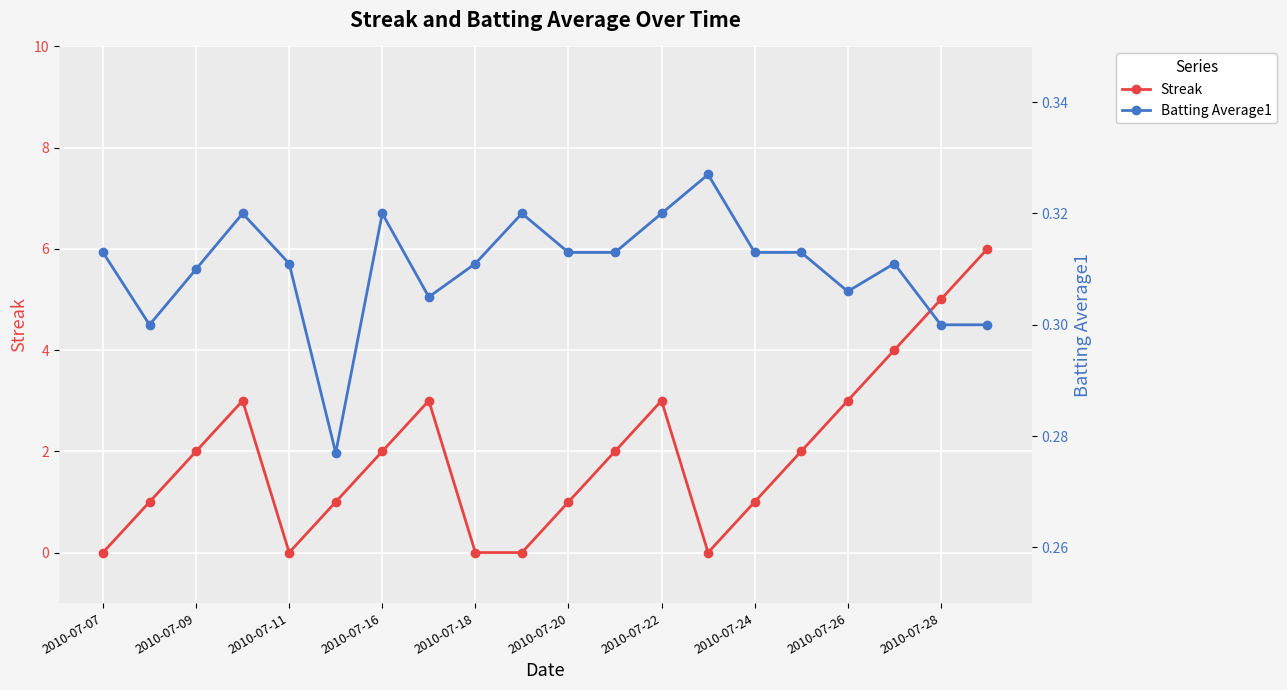

How many distinct data groups are displayed?

2